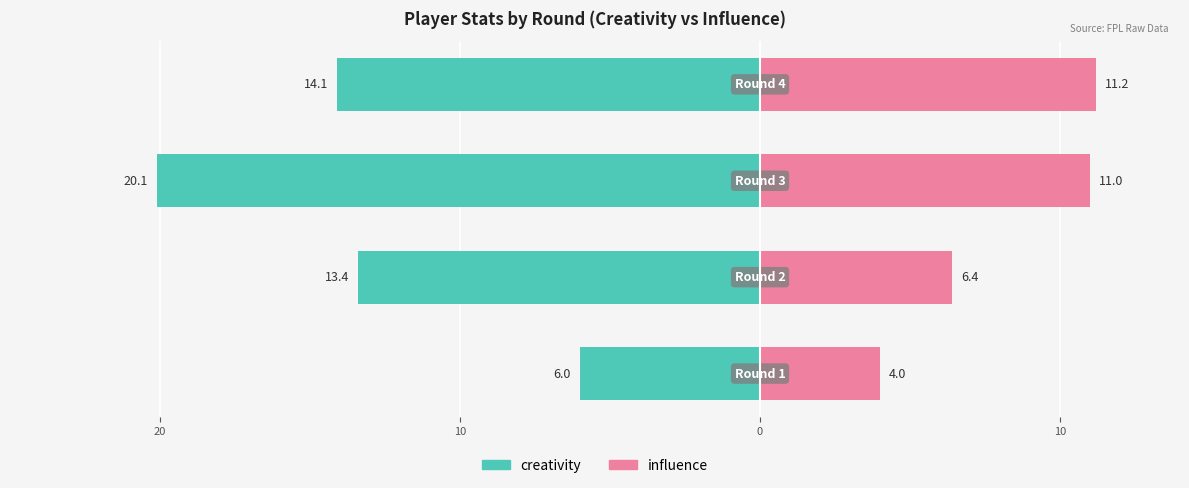

Is it true that creativity equals -22.4 at 10?

False